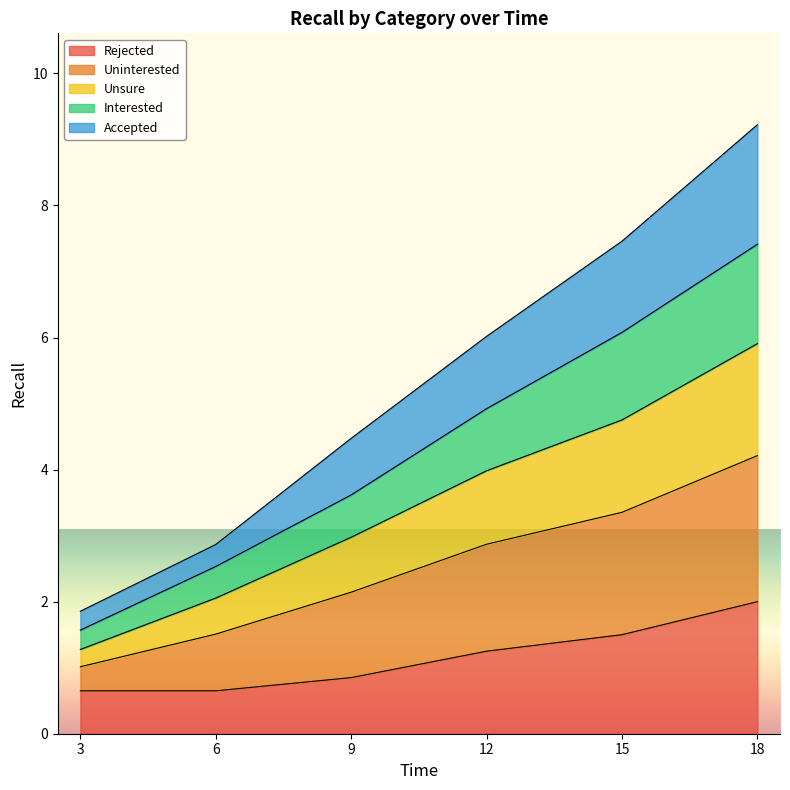

True or false: Rejected and Uninterested cross at least once.

False